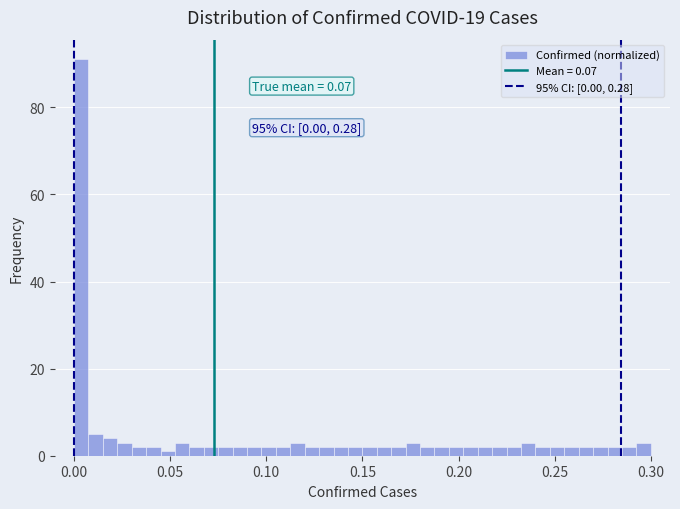

Read against the x-axis, roughly where is the centre of the tallest bar?

0.005